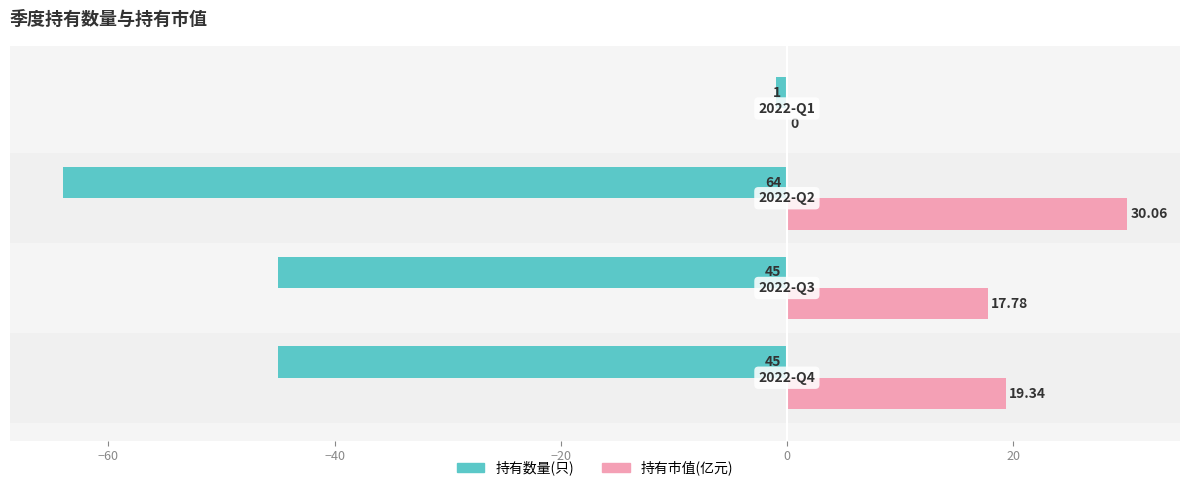

What is the sum of all 持有数量(只) values?

-155.0